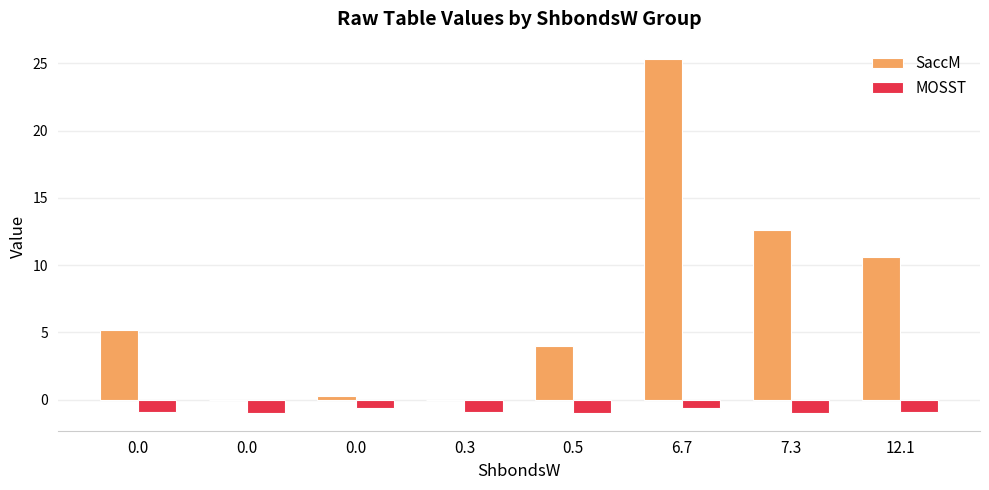

What is the difference between the highest and lowest values at 12.1?

11.5